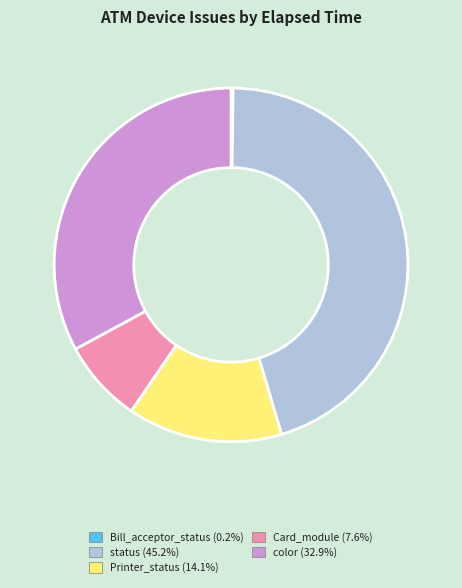

Which has a higher value, status or Card_module?

status